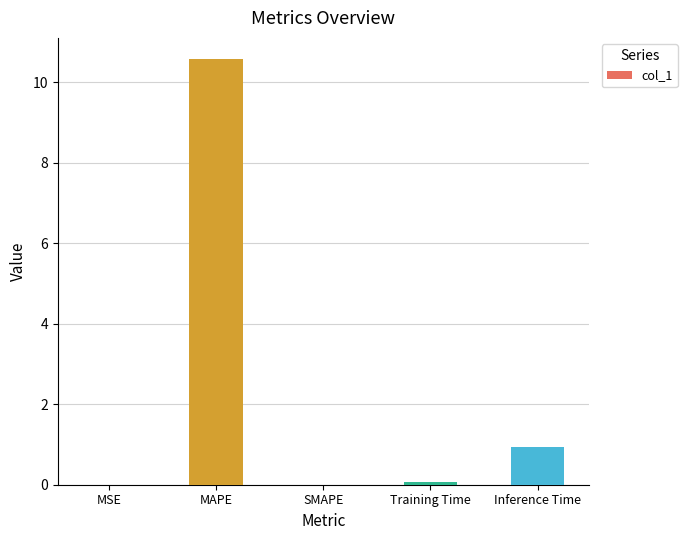

Which label corresponds to the largest value in the chart?

MAPE